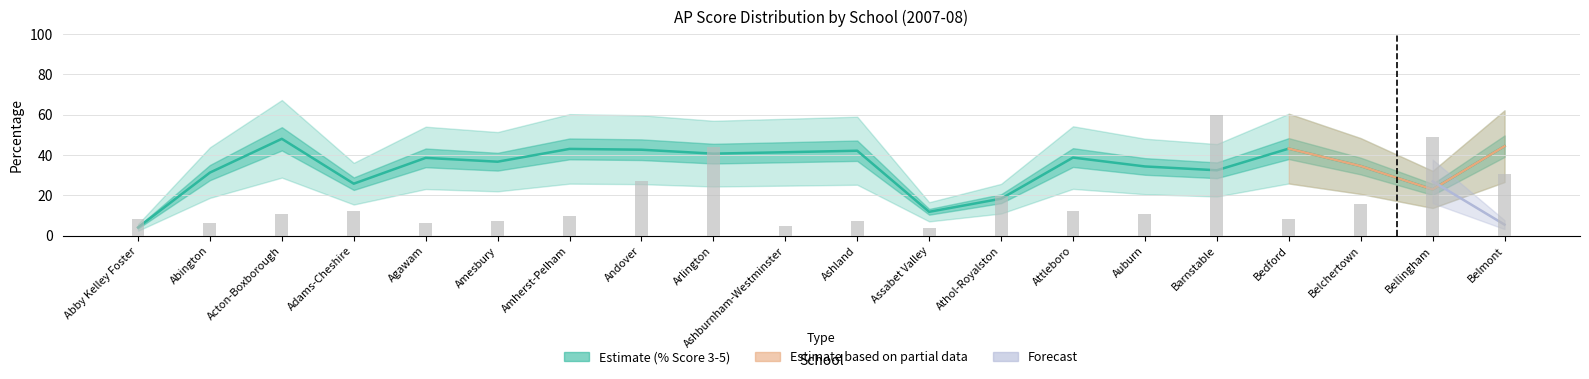

List the labels in order of value, largest first.

Acton-Boxborough, Belmont, Bedford, Amherst-Pelham, Andover, Ashland, Ashburnham-Westminster, Arlington, Attleboro, Agawam, Amesbury, Belchertown, Auburn, Barnstable, Abington, Adams-Cheshire, Bellingham, Athol-Royalston, Assabet Valley, Abby Kelley Foster